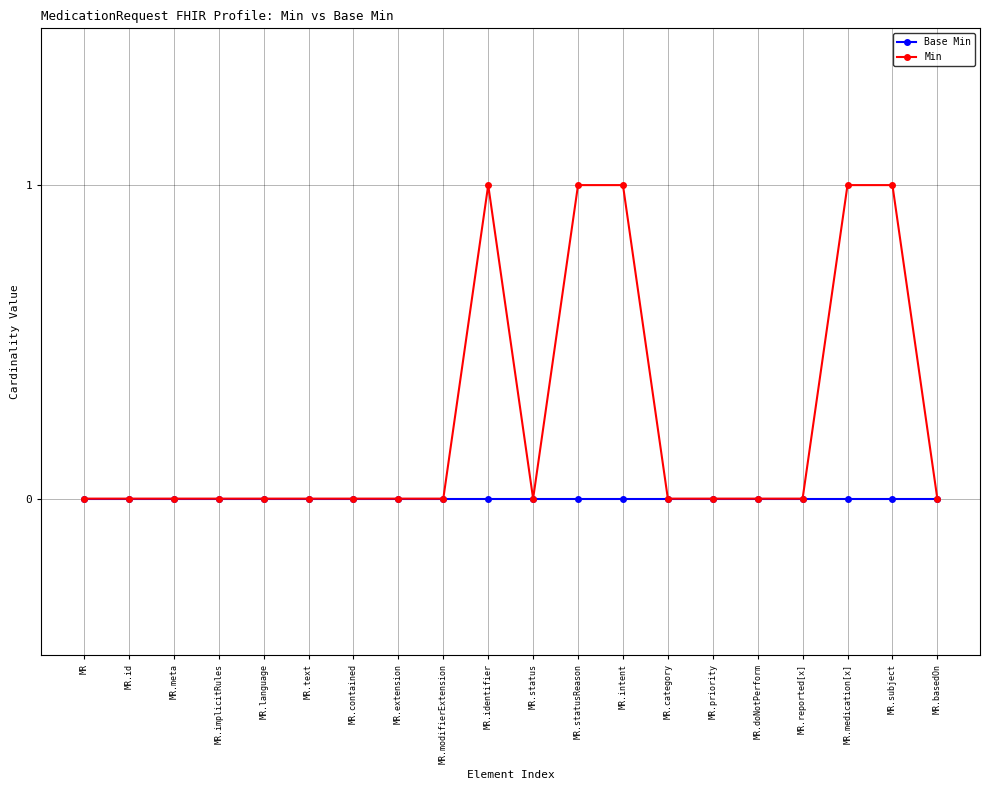

Reading left to right, what are all the values shown in this chart?

Base Min: 0	0	0	0	0	0	0	0	0	0	0	0	0	0	0	0	0	0	0	0
Min: 0	0	0	0	0	0	0	0	0	1	0	1	1	0	0	0	0	1	1	0